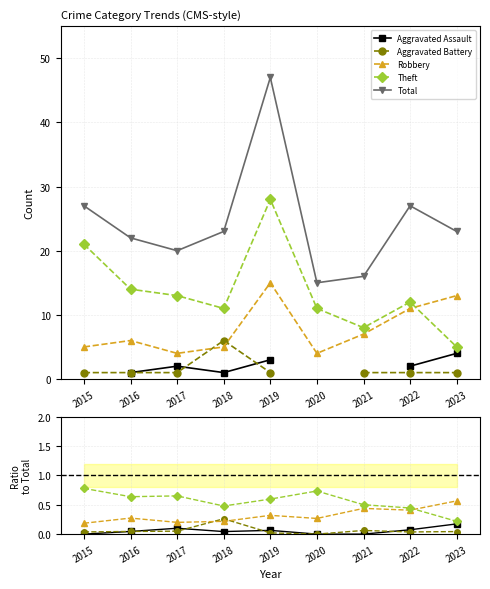

How many lines are shown in the chart?

5